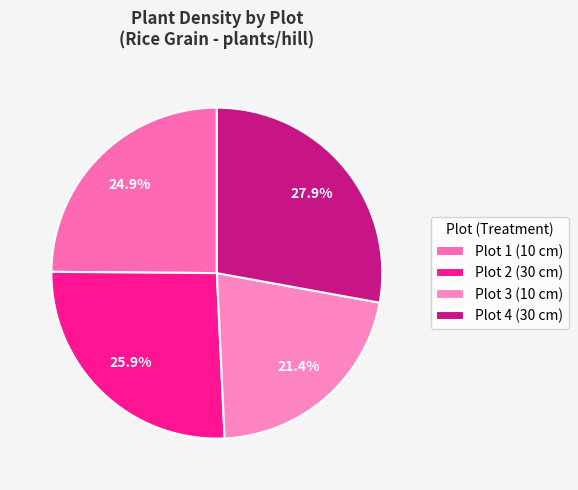

What percentage do Plot 2 (30 cm) and Plot 1 (10 cm) together represent?

50.7%